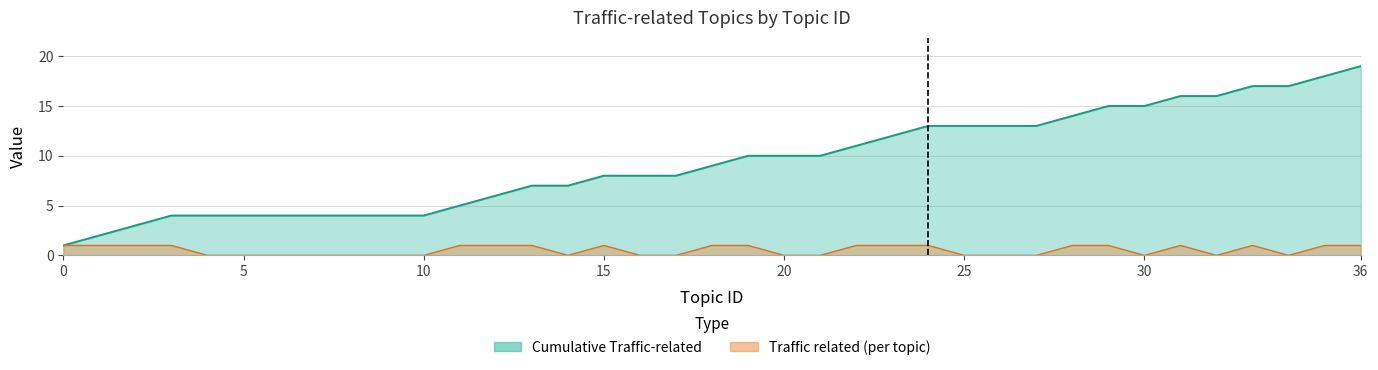

What is the difference between the Cumulative Traffic values at 17 and 19?

2